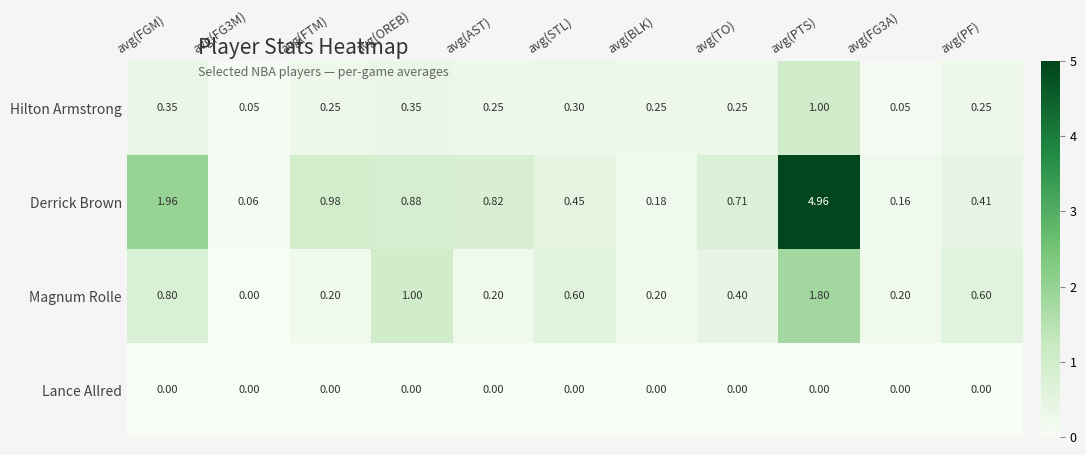

List the series in order of their peak value, lowest first.

Lance Allred, Hilton Armstrong, Magnum Rolle, Derrick Brown